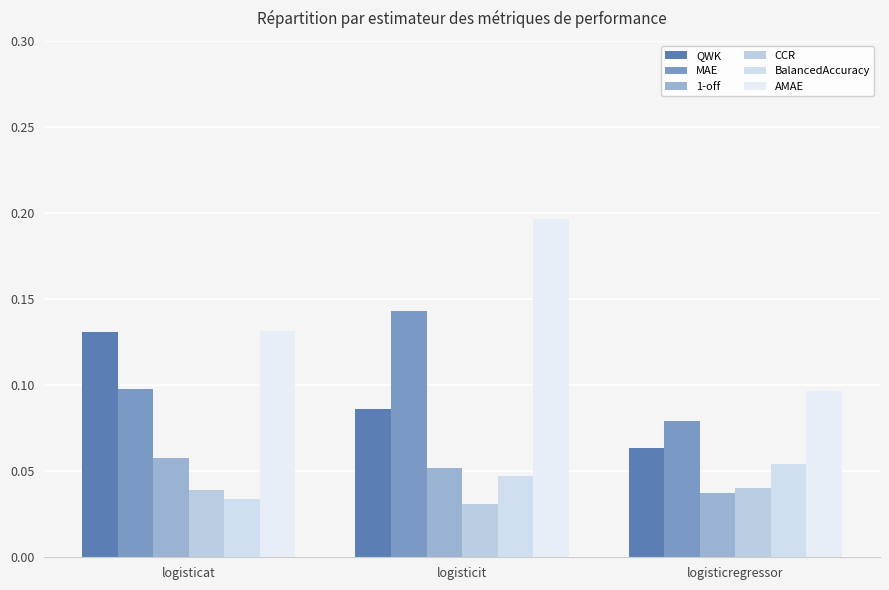

Rank the series by their maximum value, from highest to lowest.

AMAE, MAE, QWK, 1-off, BalancedAccuracy, CCR